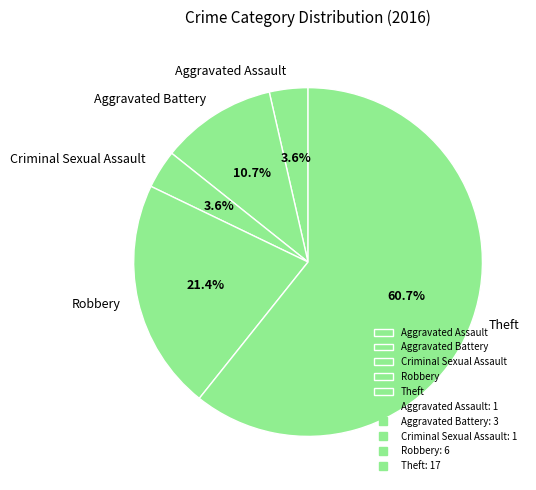

What is the largest slice in the pie chart?

Theft